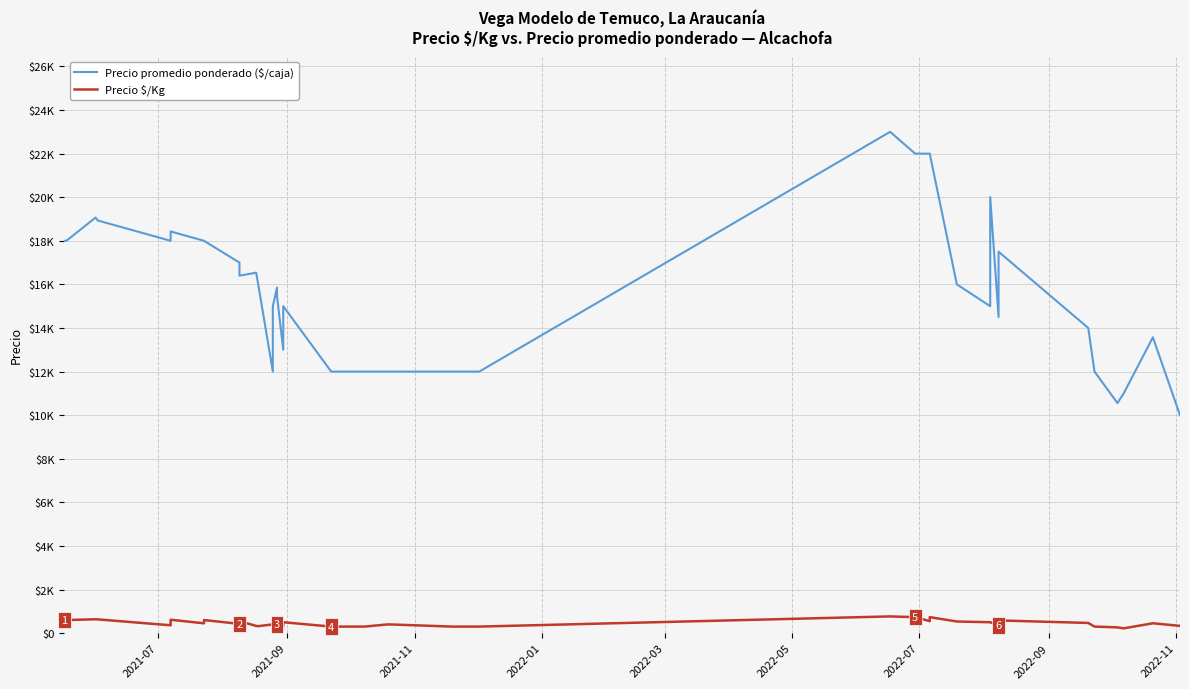

True or false: Precio promedio ponderado ($/caja) has a value of 3304 at 29.

False